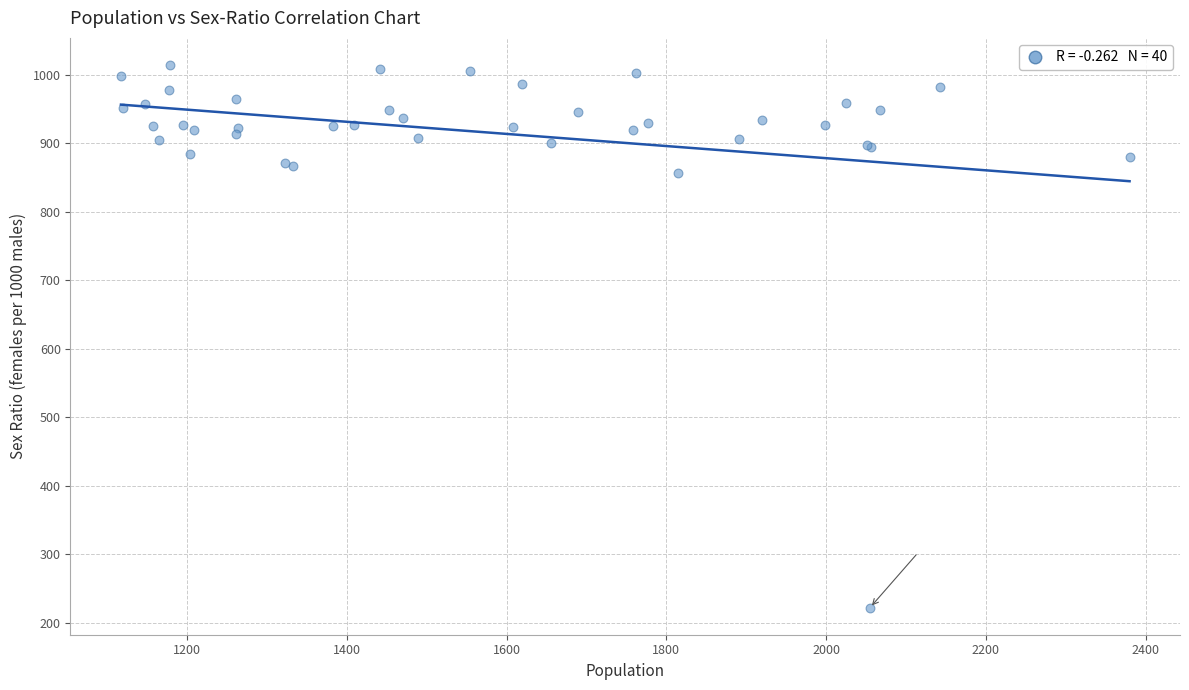

What Y value in the scatter plot is closest to 618?

857